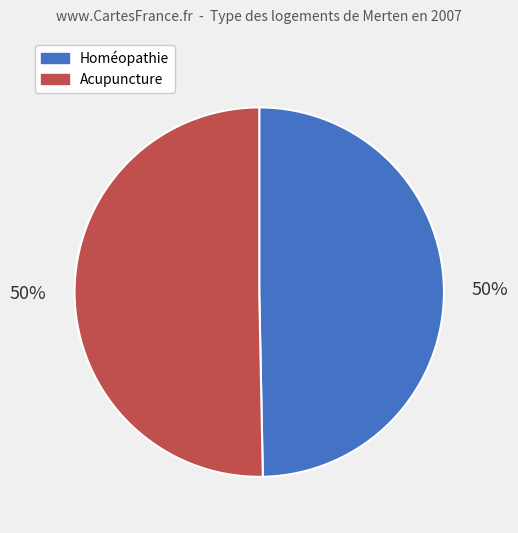

True or false: Homéopathie accounts for 50% of the total.

True